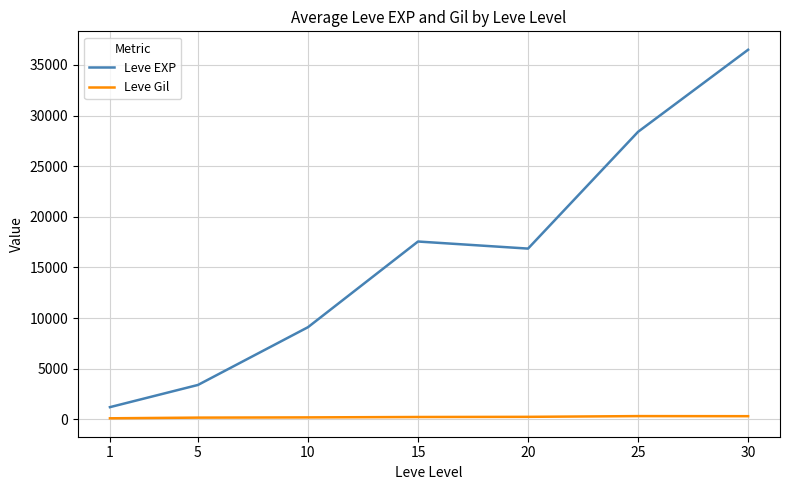

What is the approximate value of Leve Gil at 15?

241.3